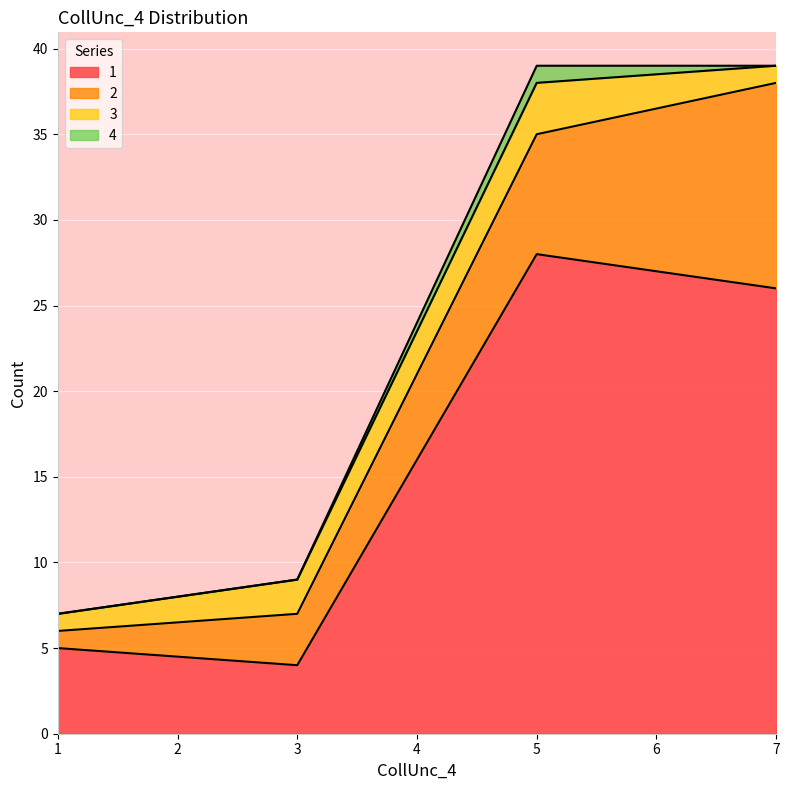

What is the difference between the maximum and second lowest values in the 1 series?

23